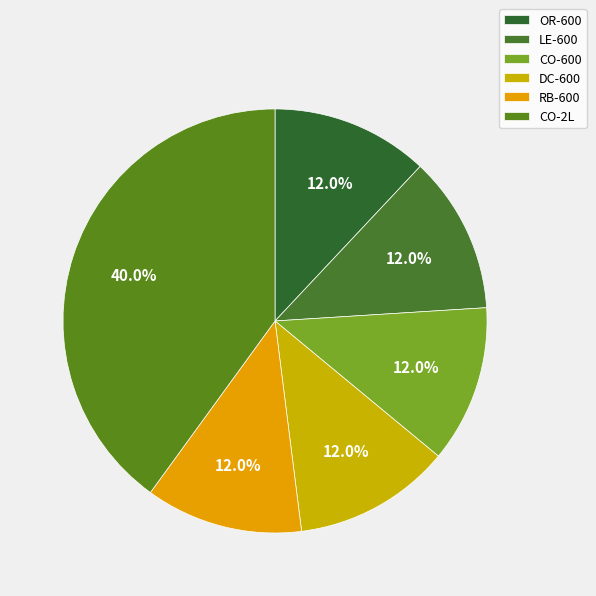

True or false: CO-2L accounts for 28% of the total.

False